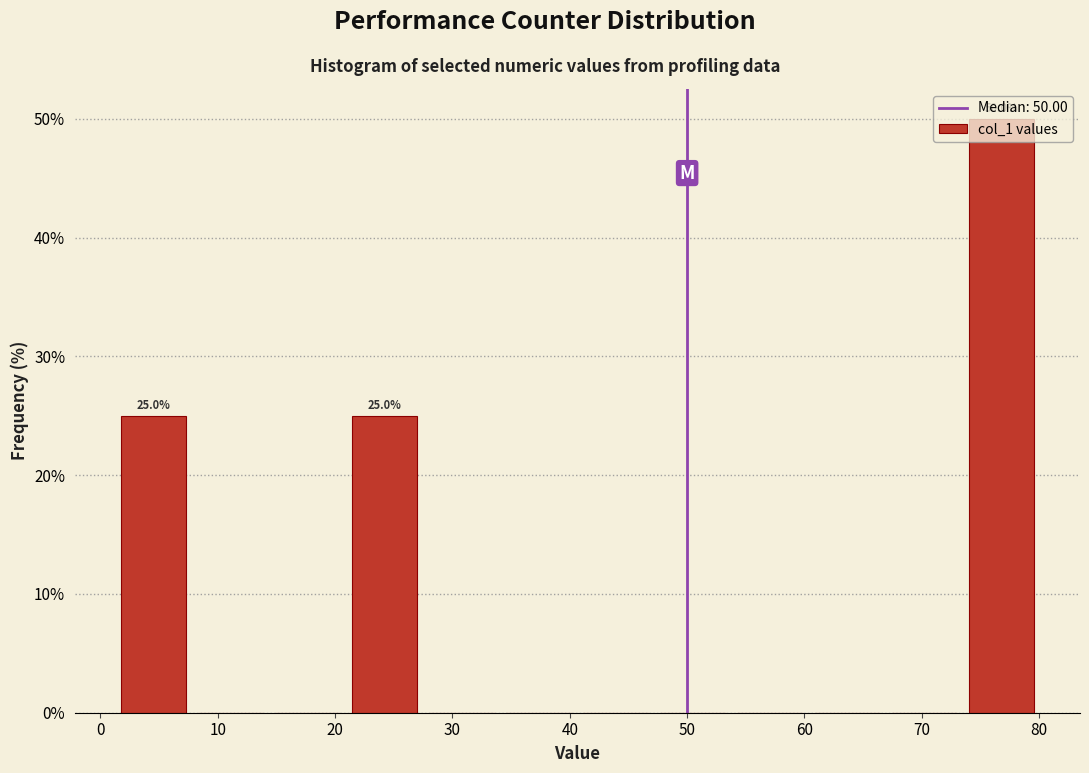

Over which range of the x-axis is the bar tallest?

74 to 80